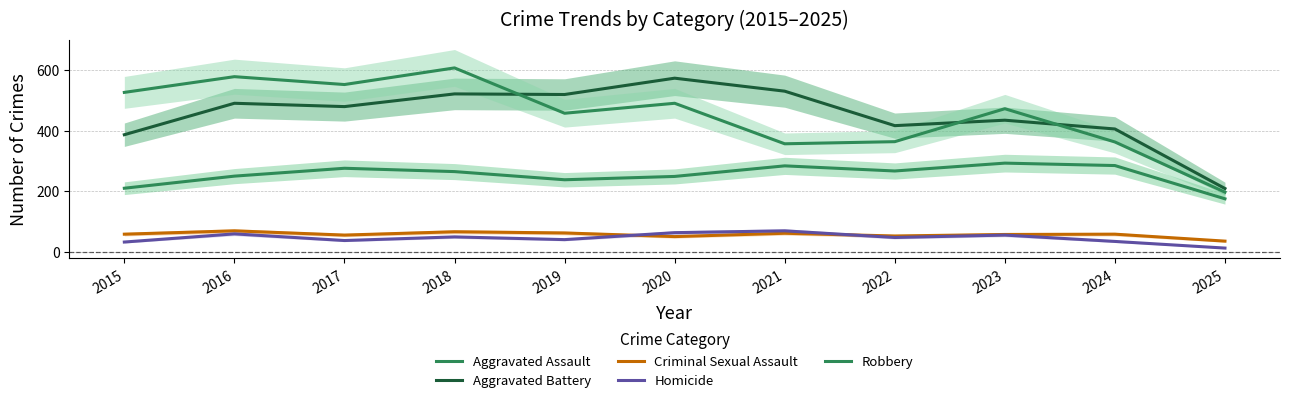

Is it true that Aggravated Battery equals 531 at 2021?

True